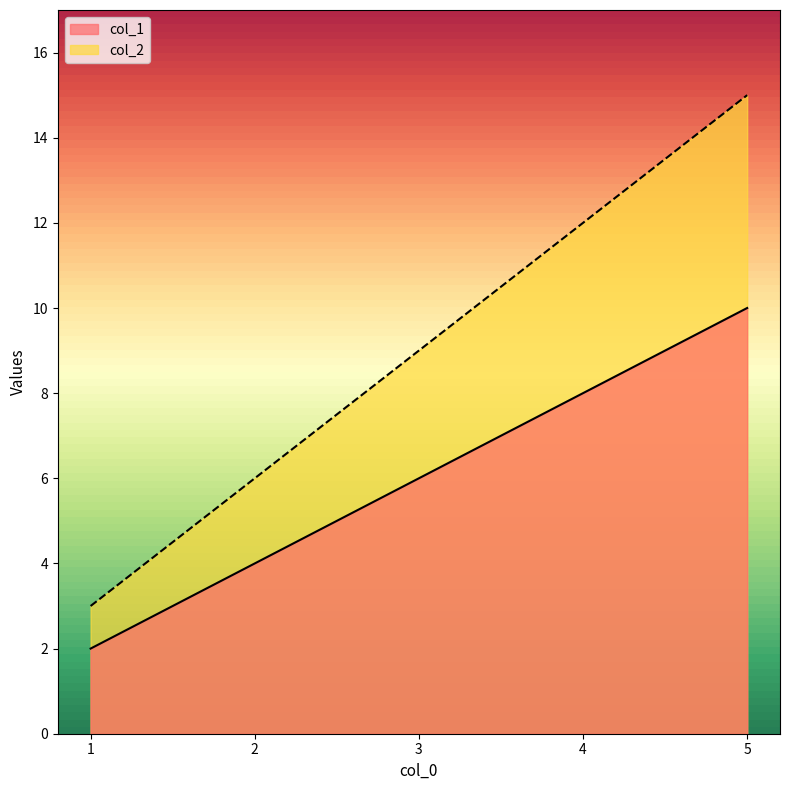

True or false: col_2 and col_1 intersect in this chart.

False